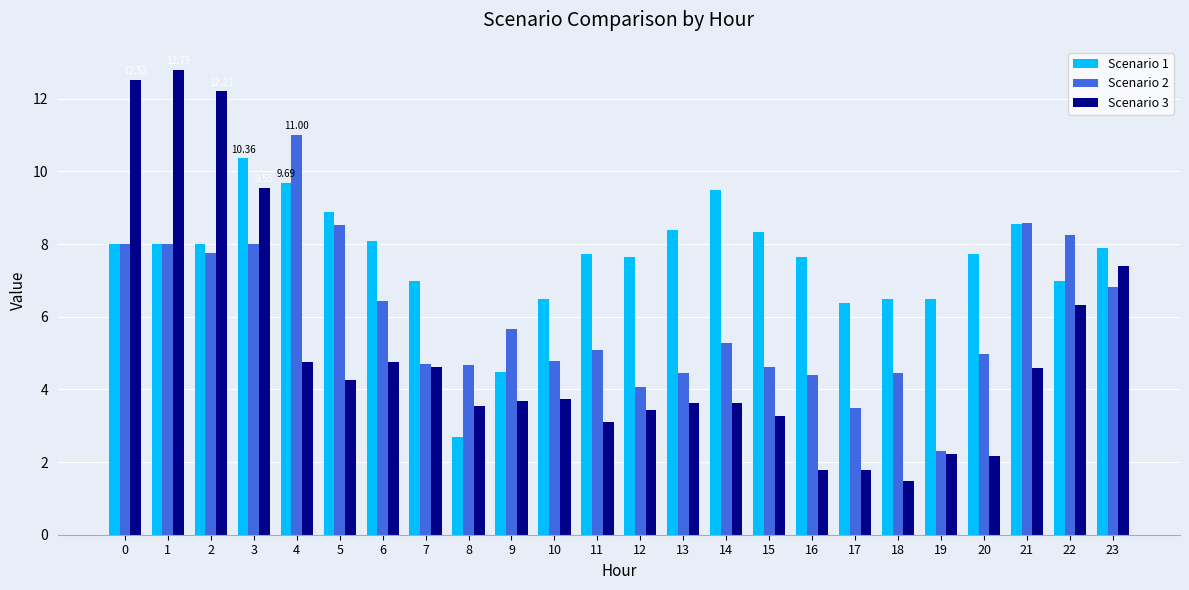

Is it true that Scenario 1 equals 3.7 at 21?

False